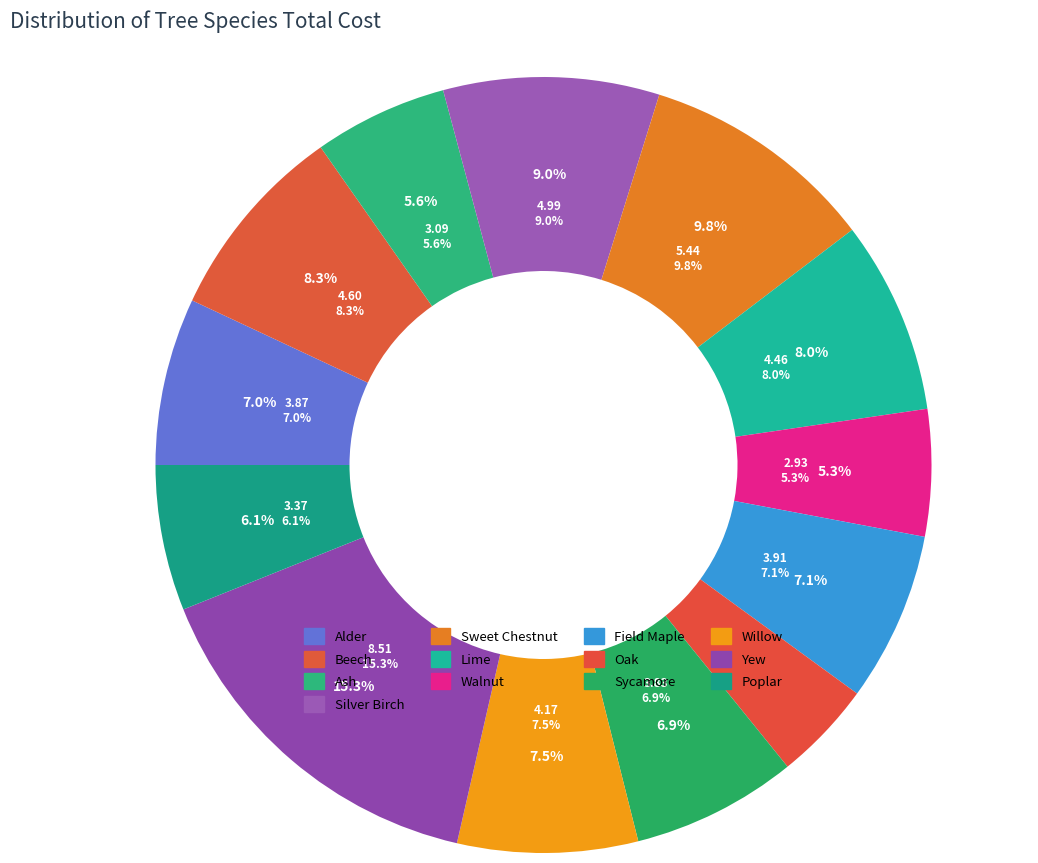

How many segments does this pie chart have?

13